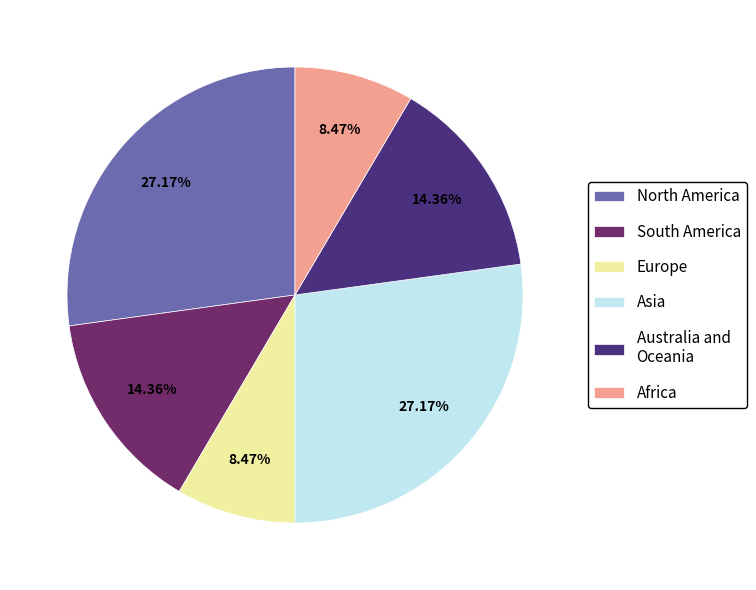

What is the ratio of the value at Europe to the value at Africa?

1.0